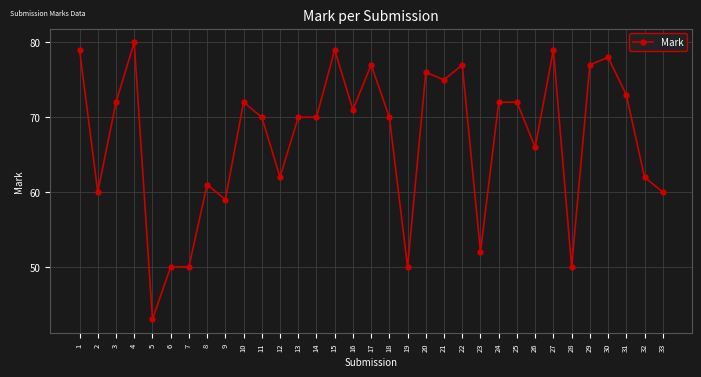

What is the sum of the values at 26 and 9?

125